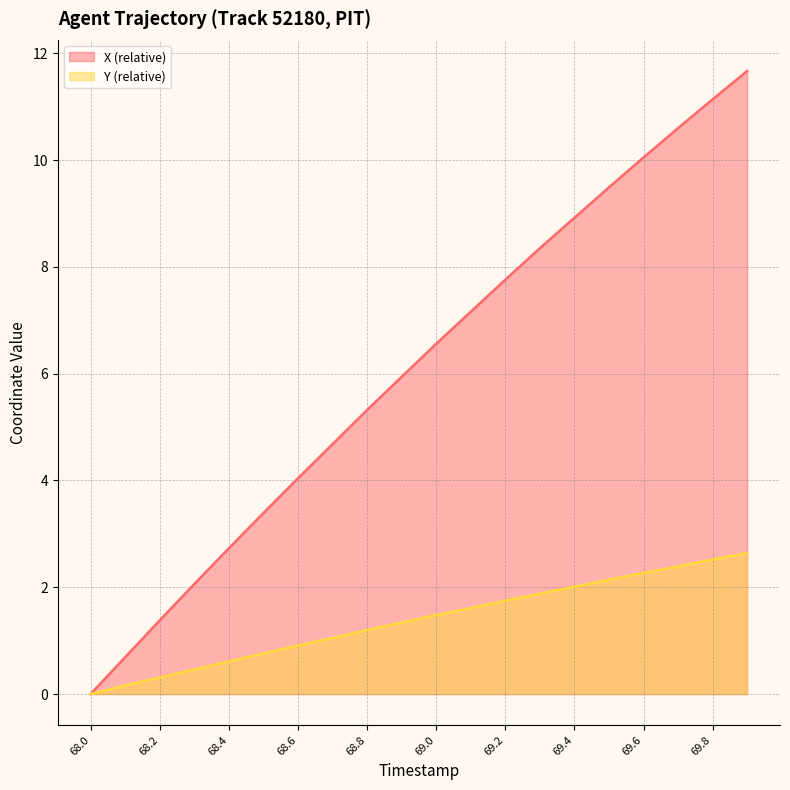

What value does the Y series have at 69.9?

2.6